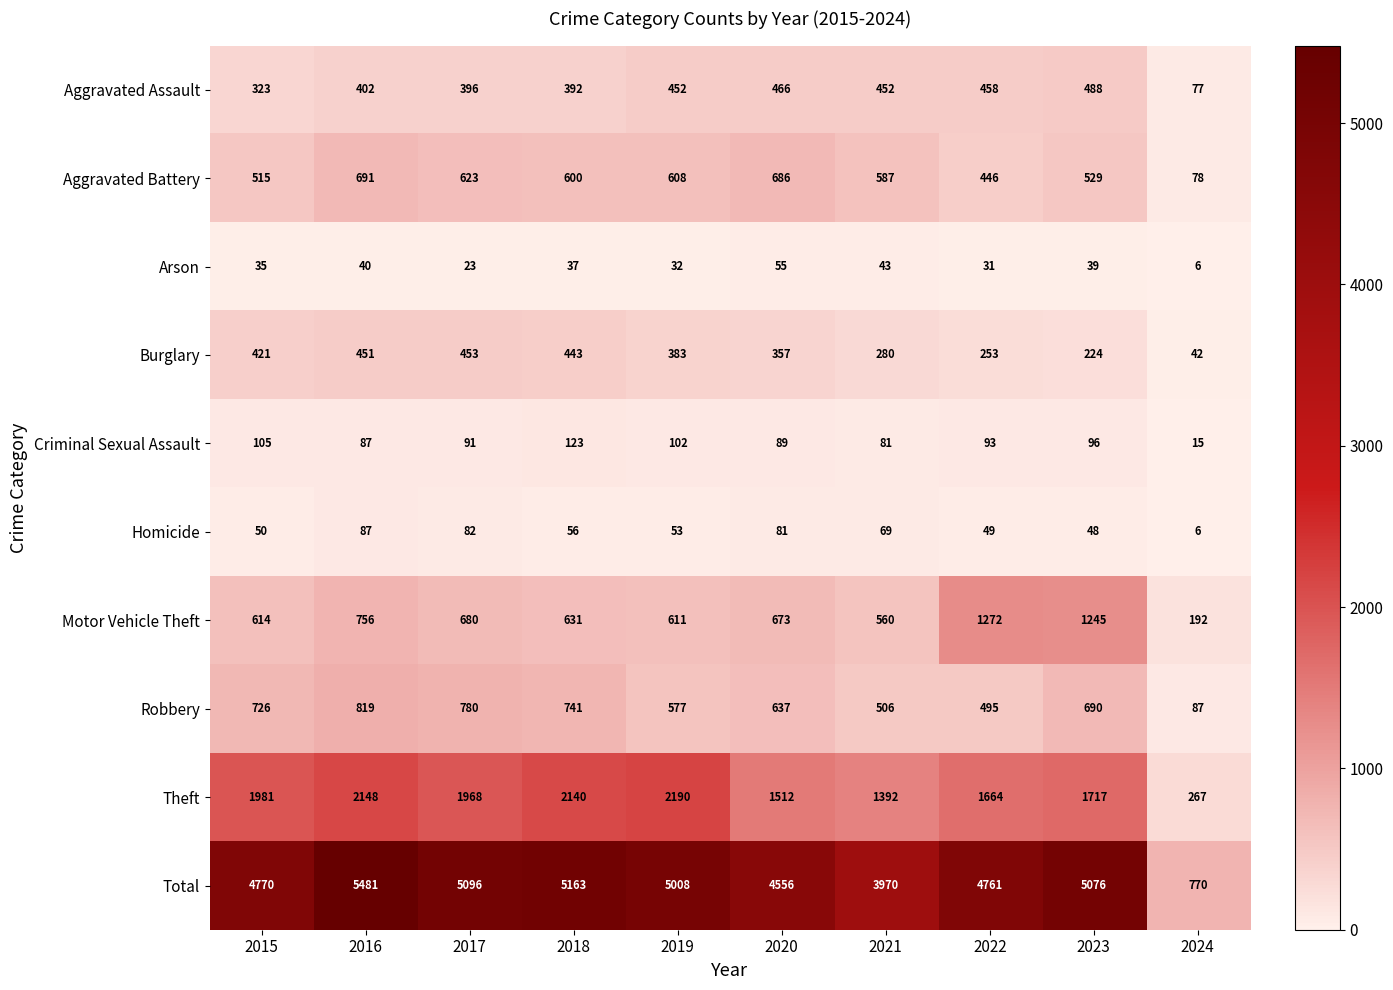

What is the sum of the Motor Vehicle Theft values at 2020 and 2015?

1287